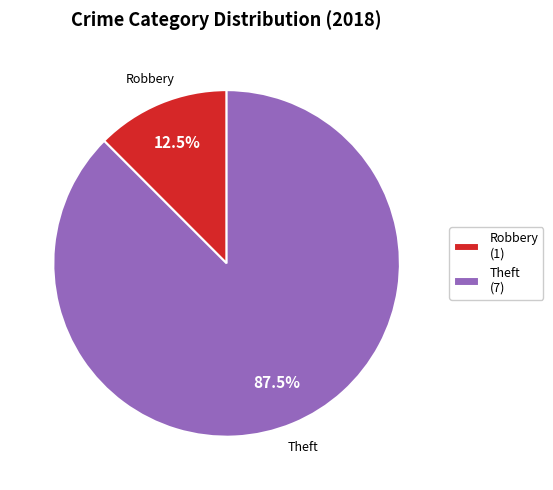

Which has a higher value, Robbery (1) or Theft (7)?

Theft (7)